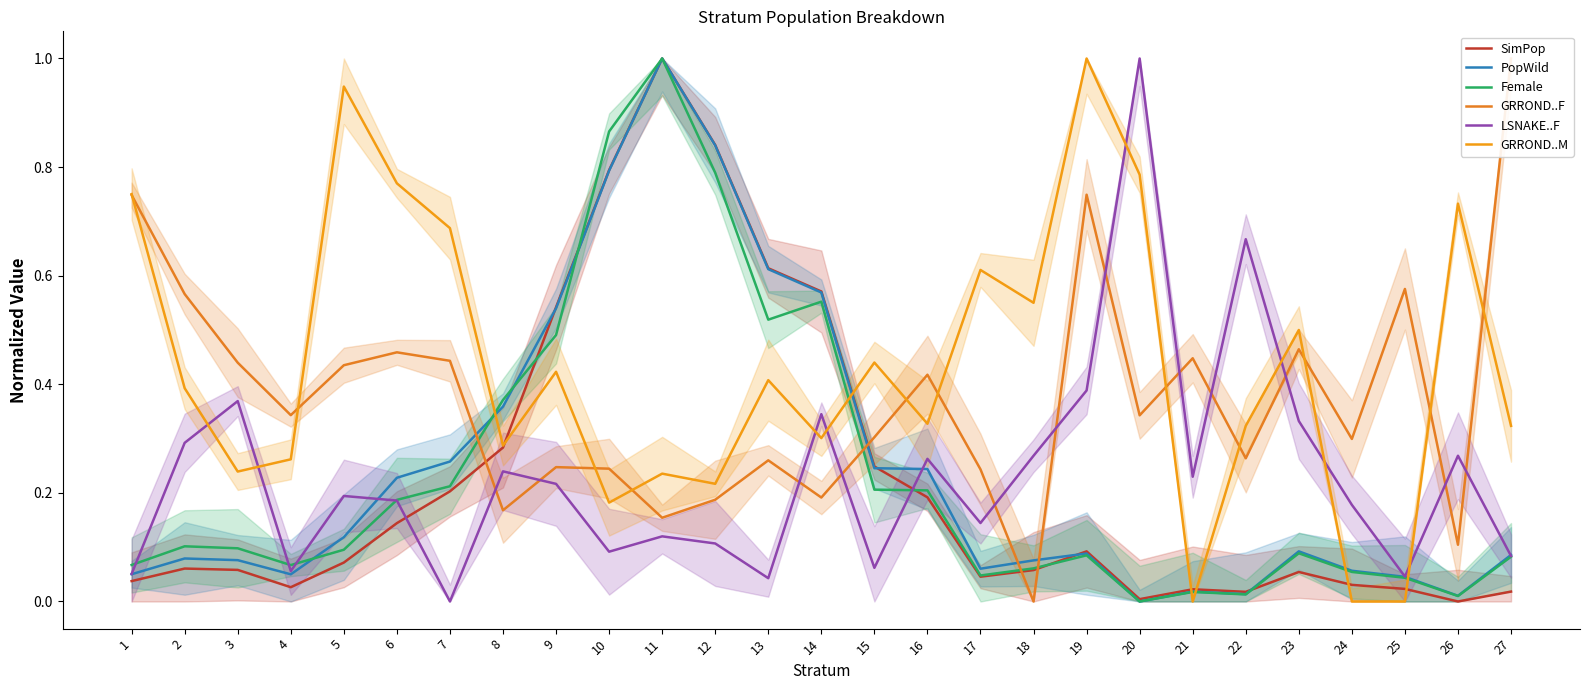

In GRROND..M, how many points are lower than both neighbors (excluding endpoints)?

8